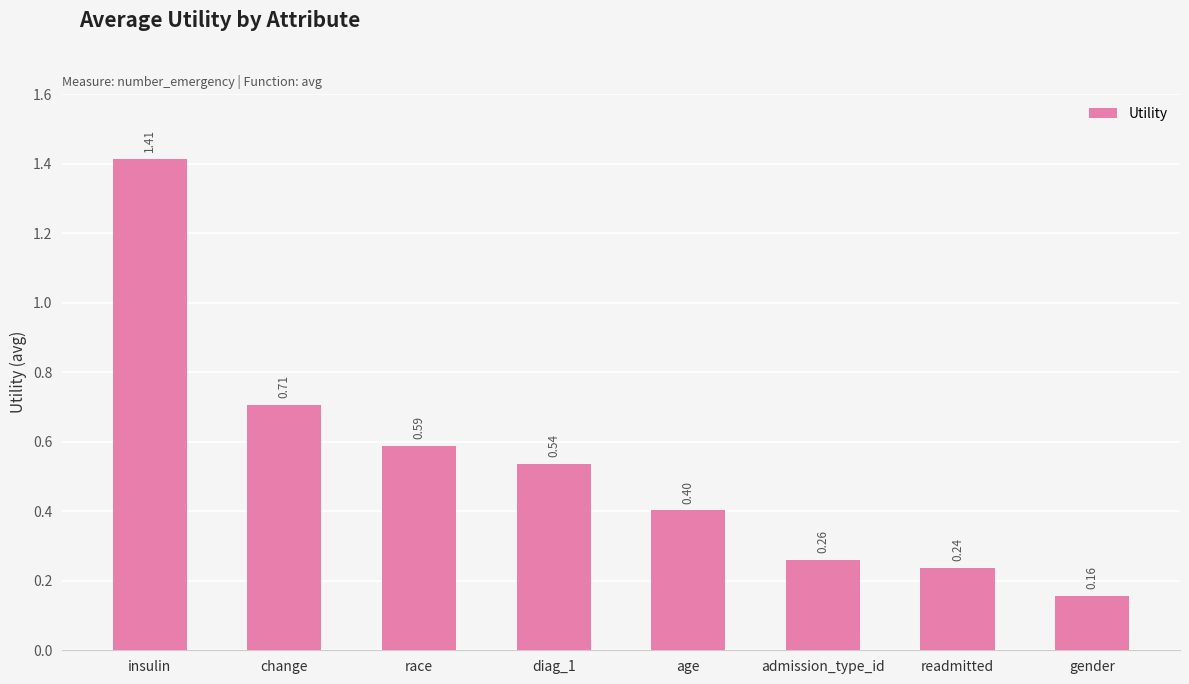

Where is the data nearest to the value 0?

gender